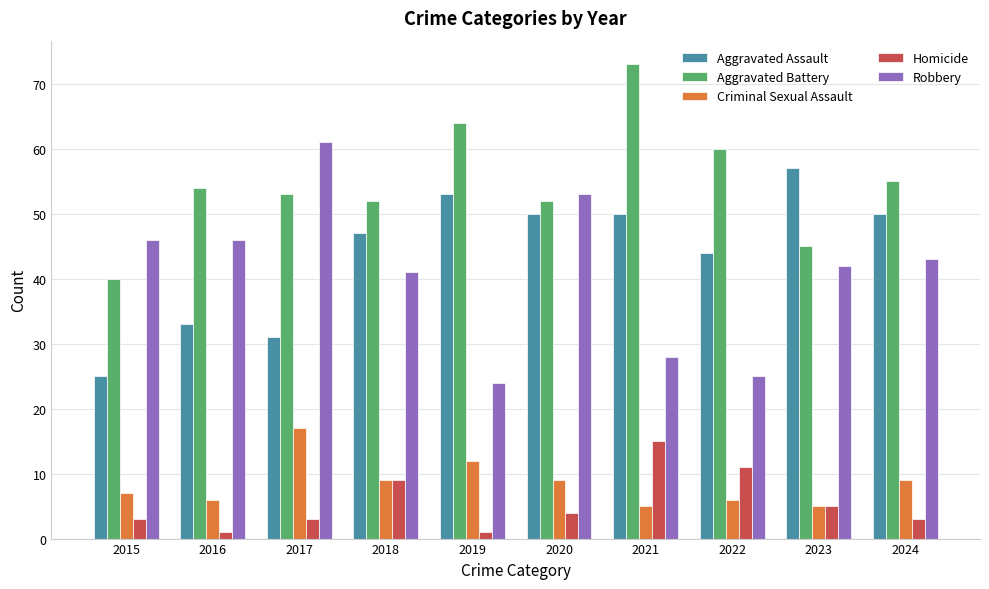

Are the bars horizontal?

No